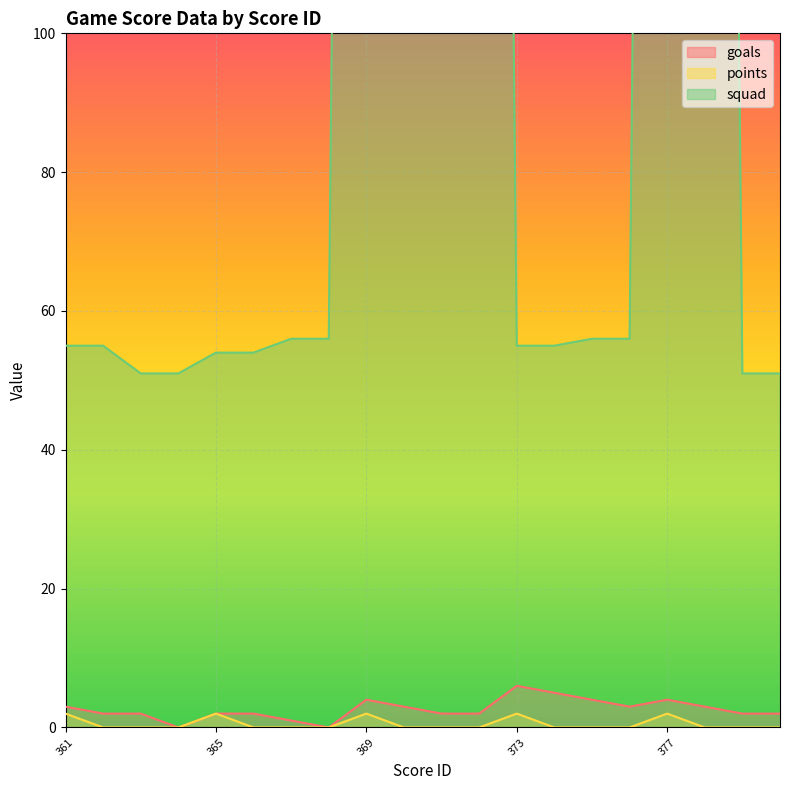

At which label does squad reach its minimum?

363